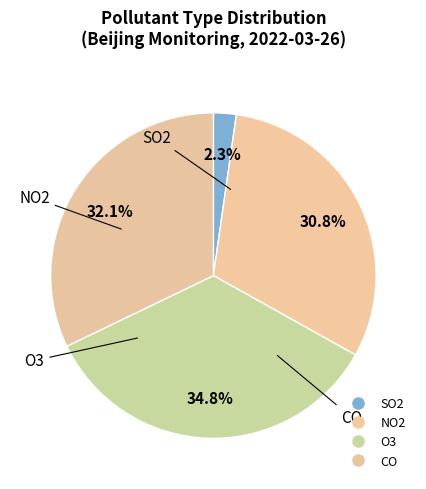

How many slices are in this pie chart?

4